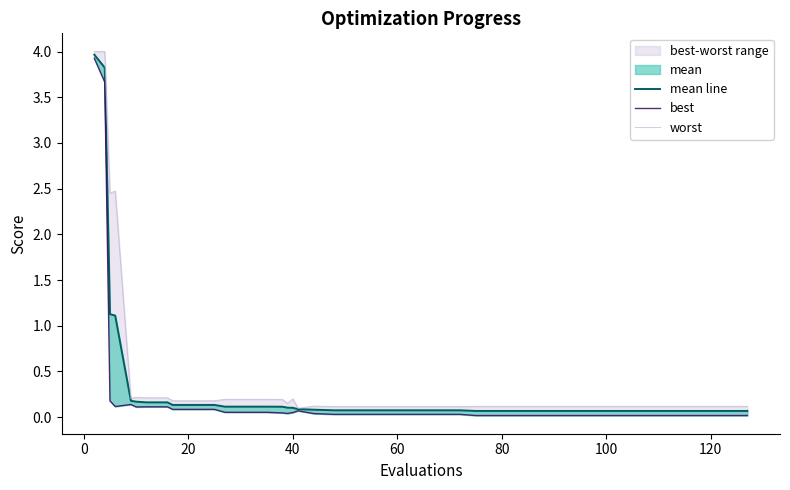

True or false: mean line and best intersect in this chart.

False